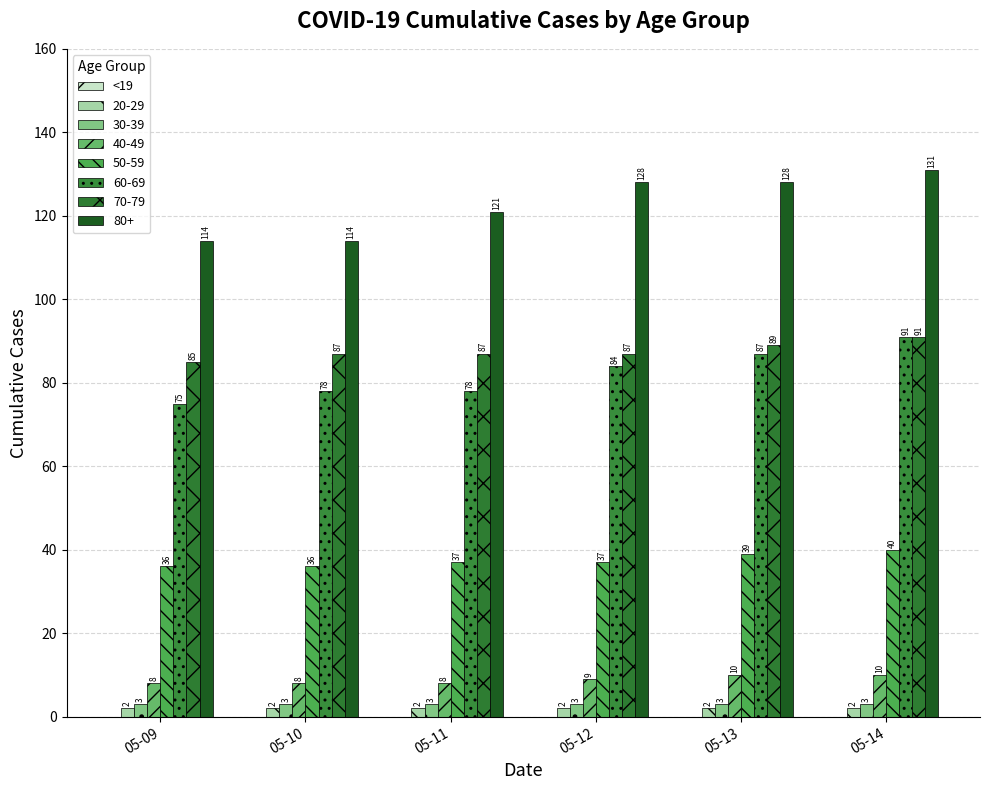

How many series are shown in this chart?

7